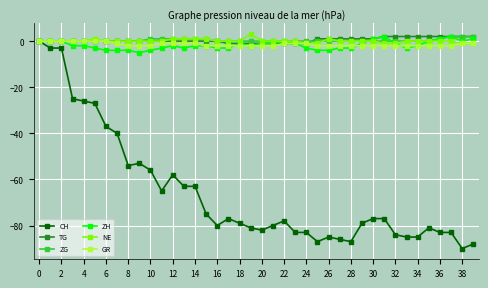

What is the difference between the second highest and second lowest values in the ZG series?

2